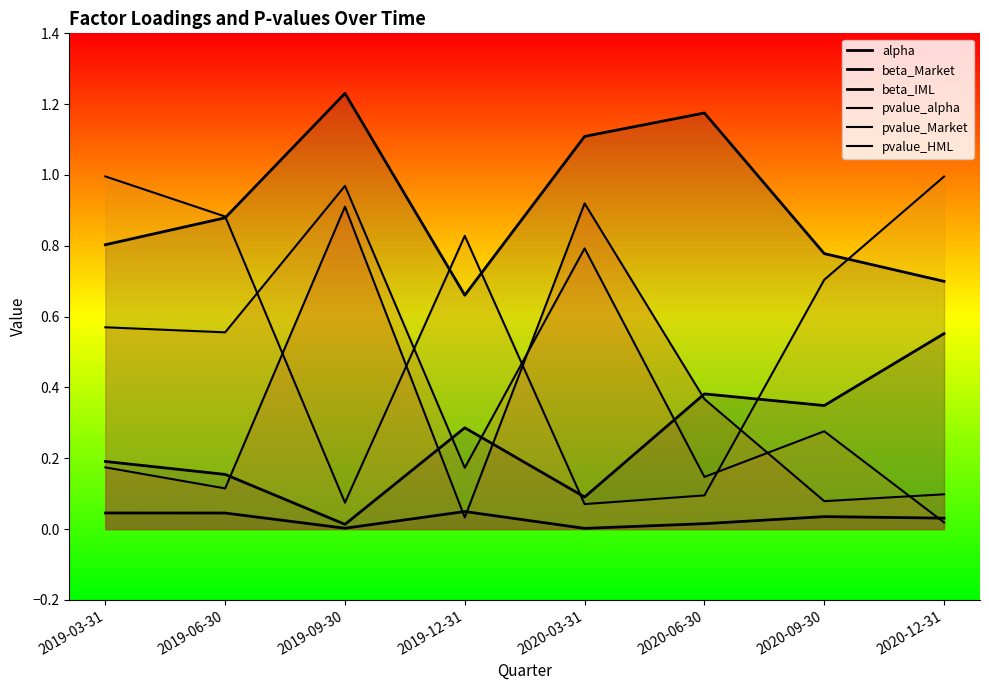

What is the maximum value for beta_Market?

0.6